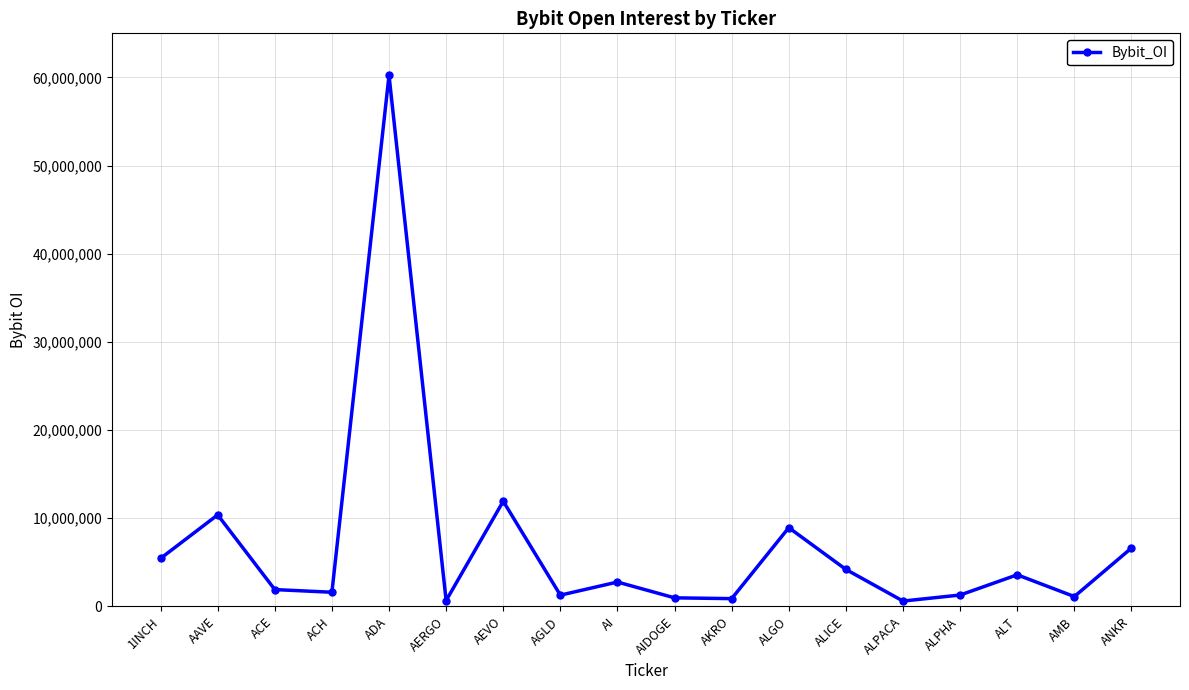

Between ALGO and AIDOGE, which is larger?

ALGO